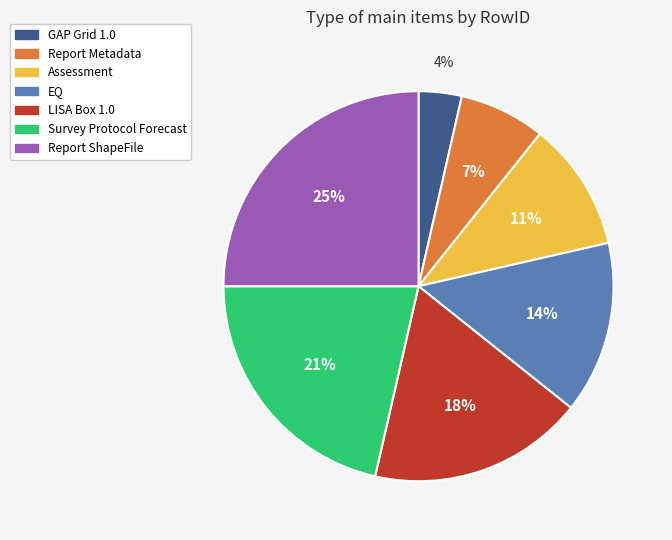

Count the number of slices in the pie.

7